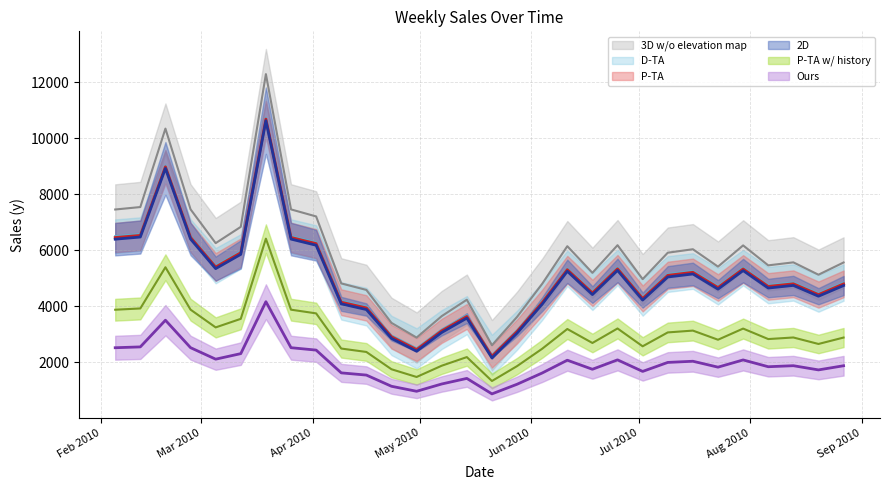

How many points are lower than both their immediate neighbors (excluding endpoints)?

8